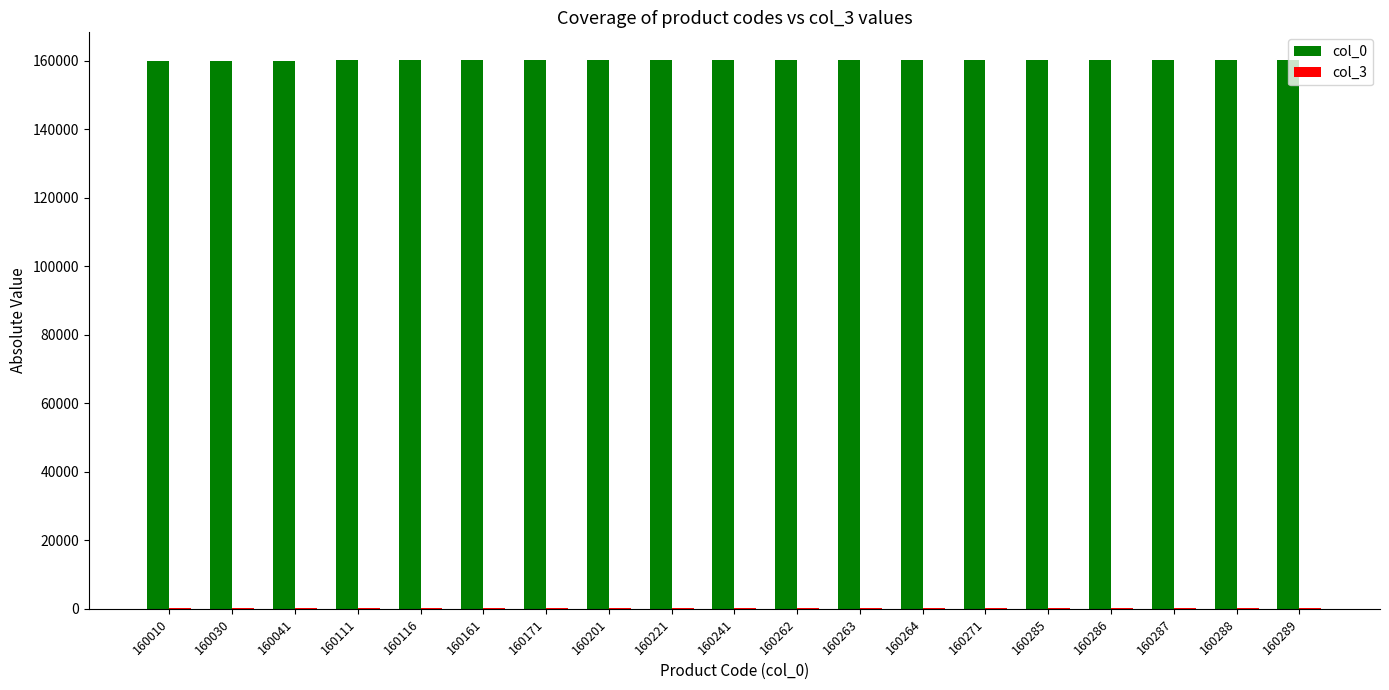

How many series are shown in this chart?

2